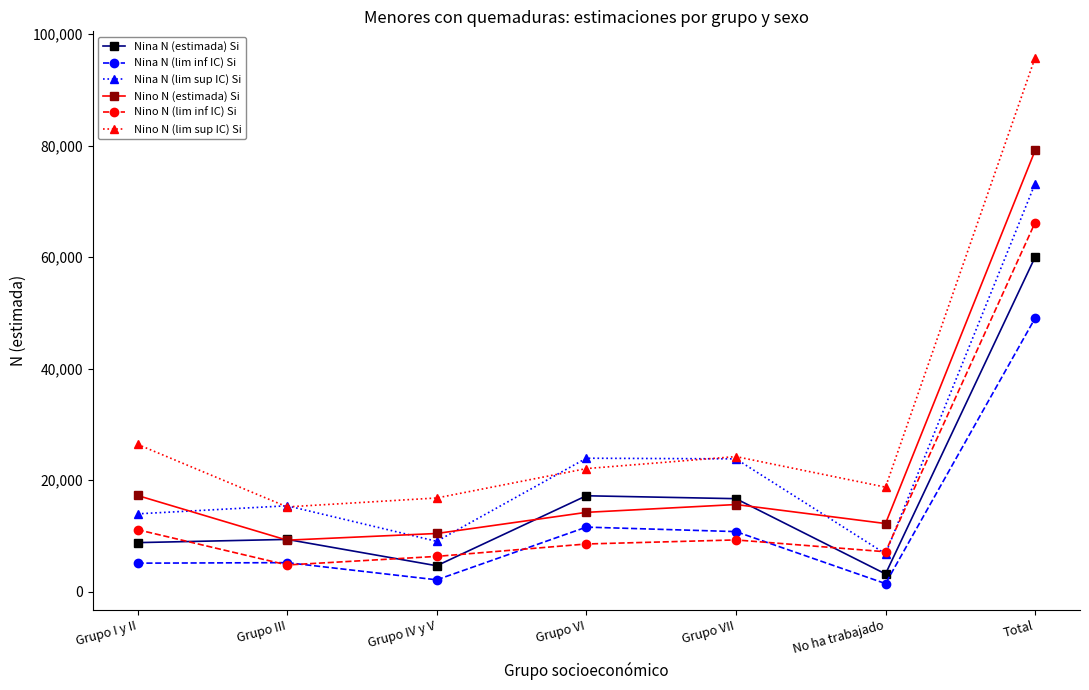

What is the value of the Nina N (lim inf IC) Si point at the 7th from the left?

49060